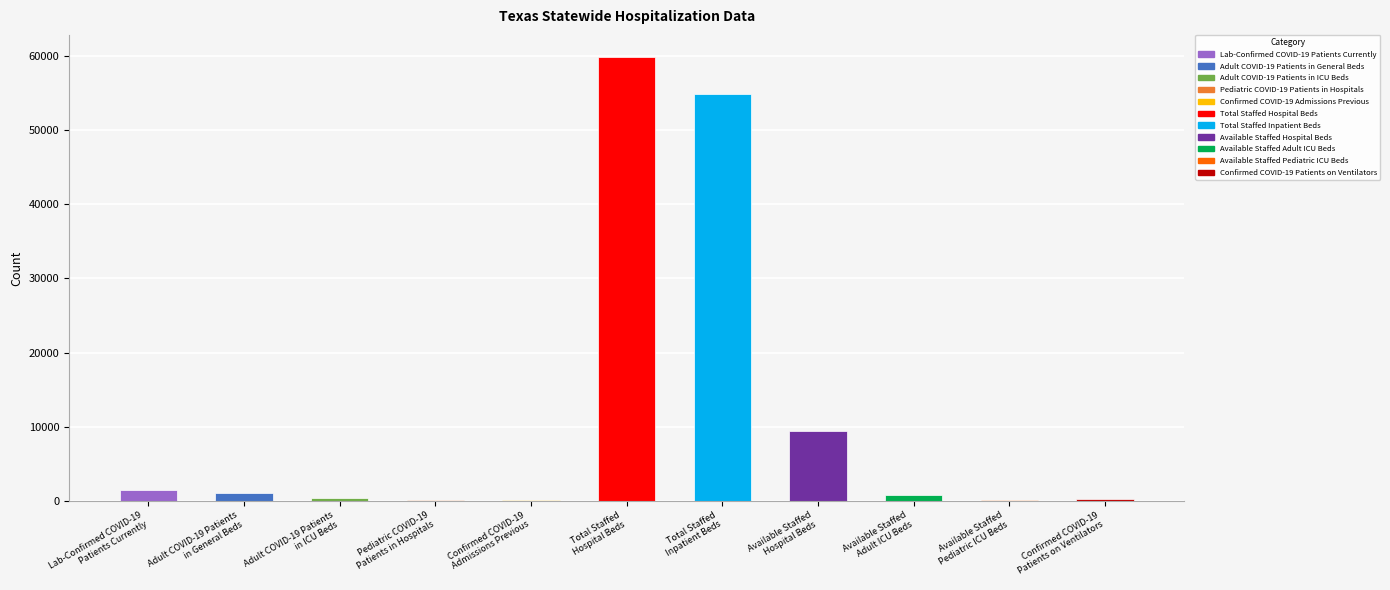

The chart shows a value of 69 at Available Staffed
Pediatric ICU Beds. True or false?

False